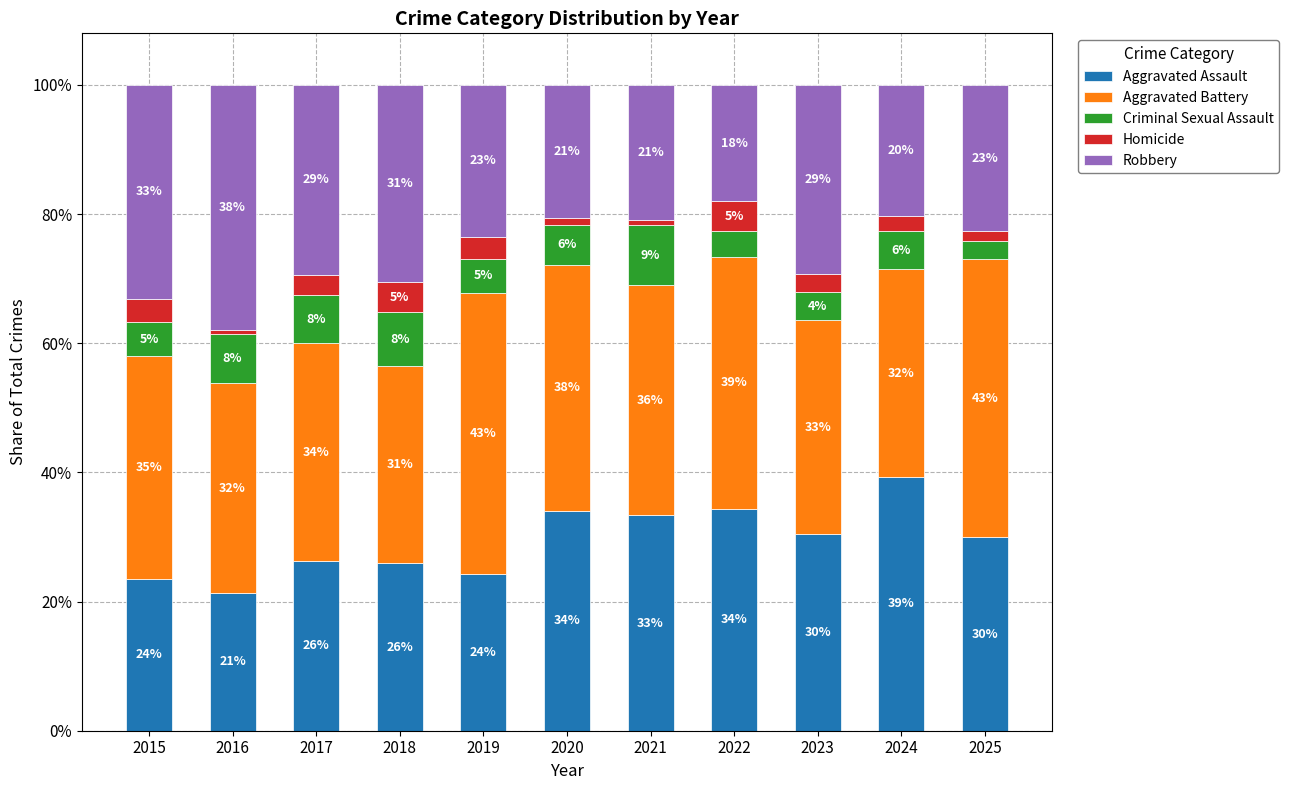

What is the total value across all series at 2016?

100.0